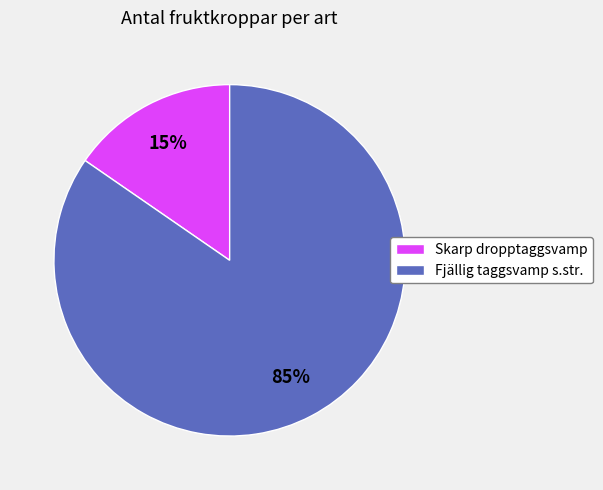

How many segments does this pie chart have?

2